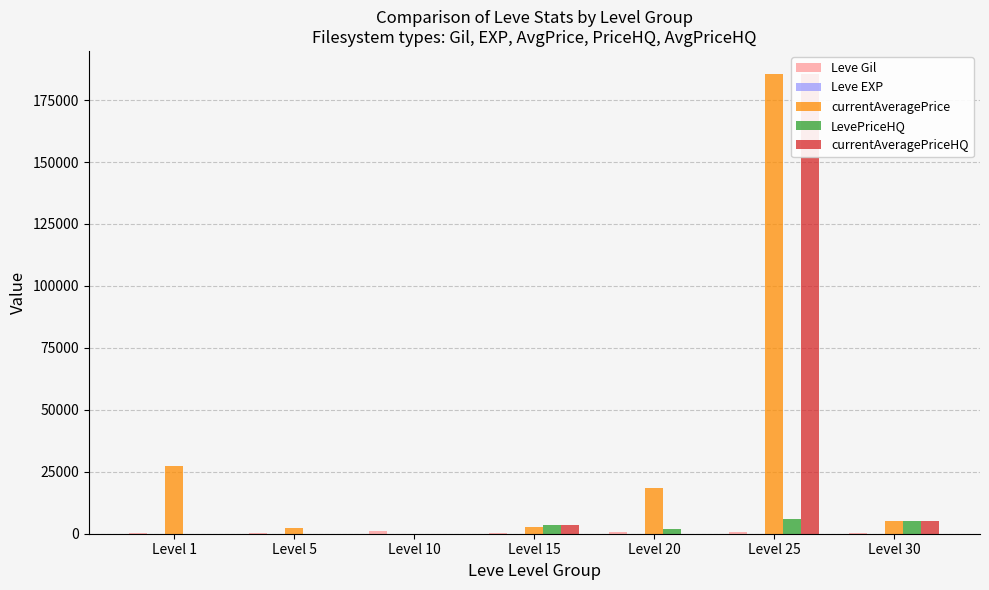

Rank the series by their maximum value, from lowest to highest.

Leve EXP, Leve Gil, LevePriceHQ, currentAveragePrice, currentAveragePriceHQ